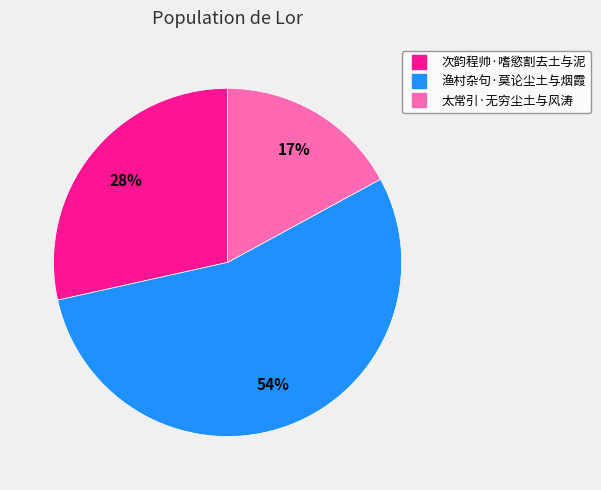

What is the ratio of the value at 太常引·无穷尘土与风涛 to the value at 渔村杂句·莫论尘土与烟霞?

0.3